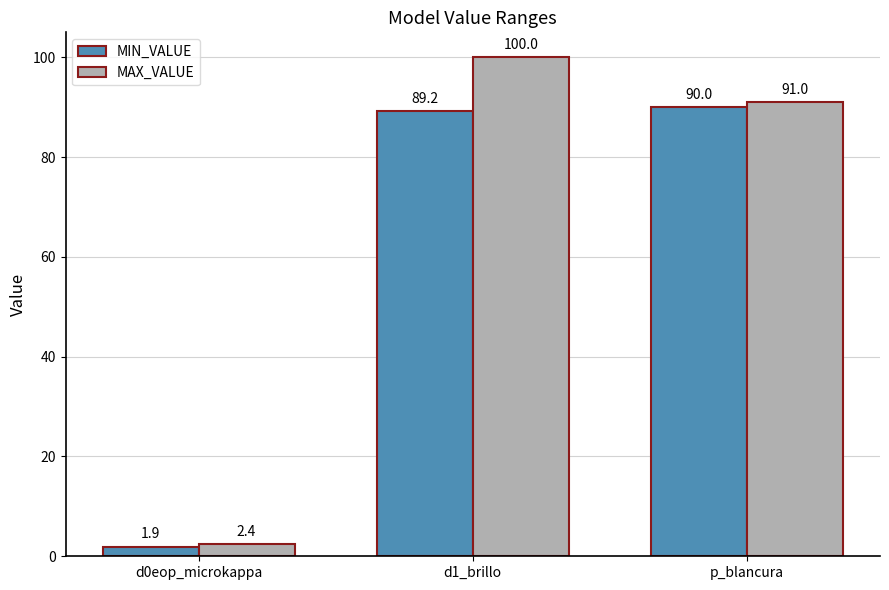

What position from the left is d0eop_microkappa?

1